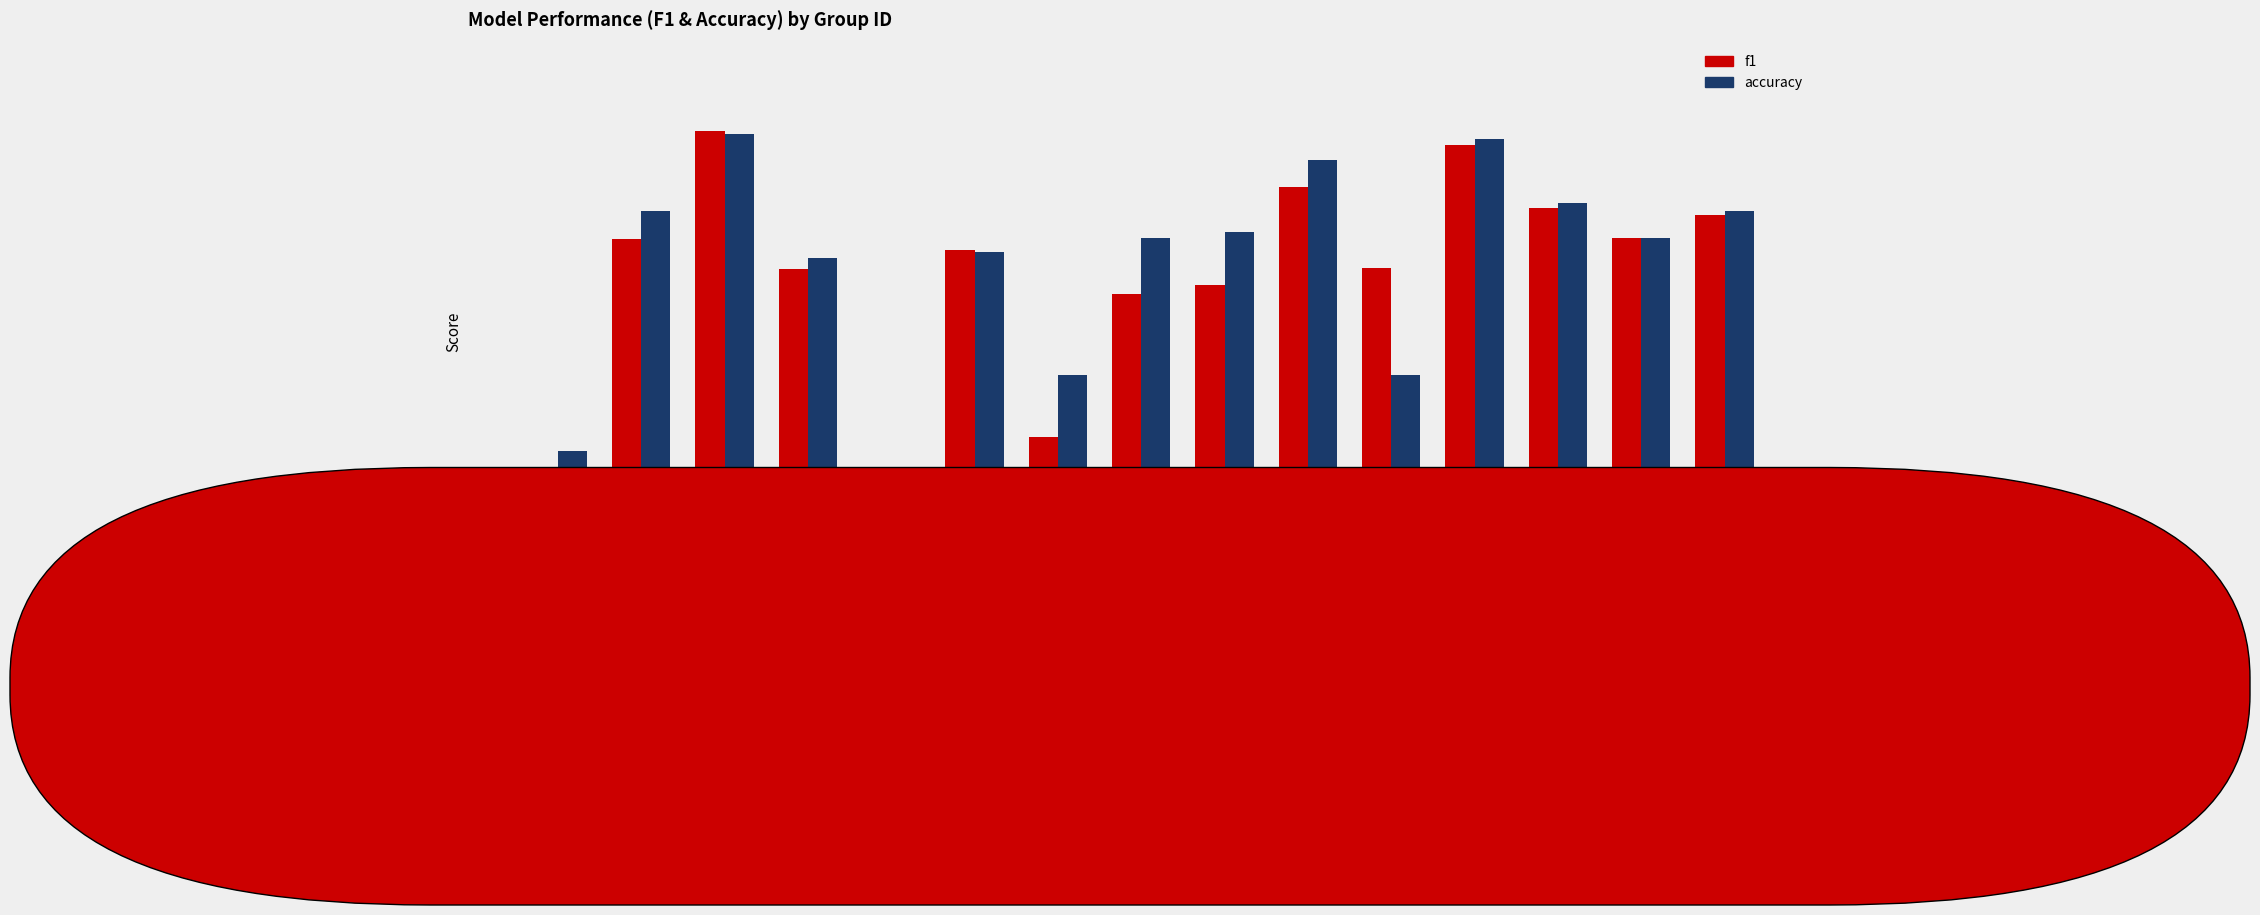

What is the highest value of the f1 series?

0.7